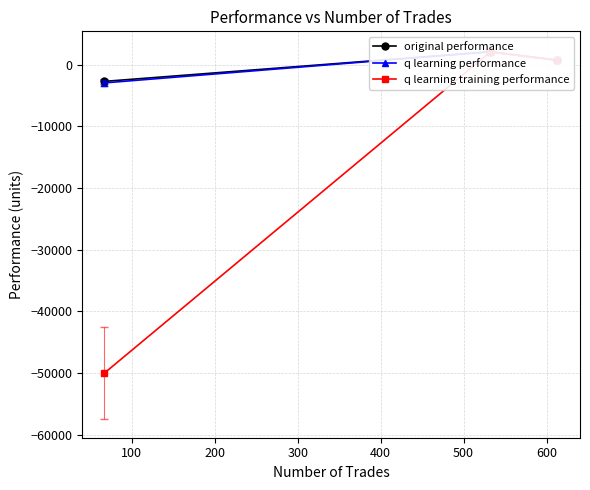

What is the value of the q learning training performance point at the 2nd from the left?

2044.9